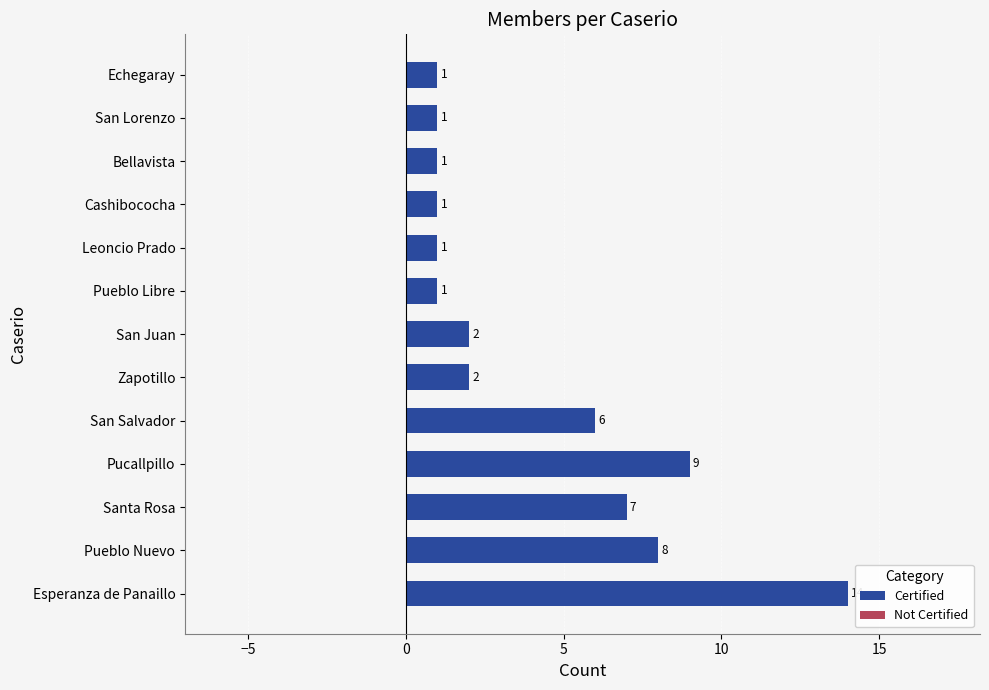

How many bars are there in total?

13